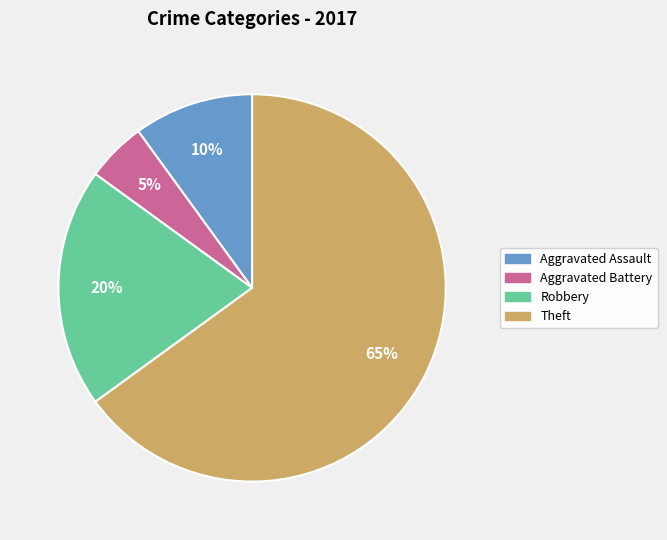

Does any single category account for the majority?

Yes